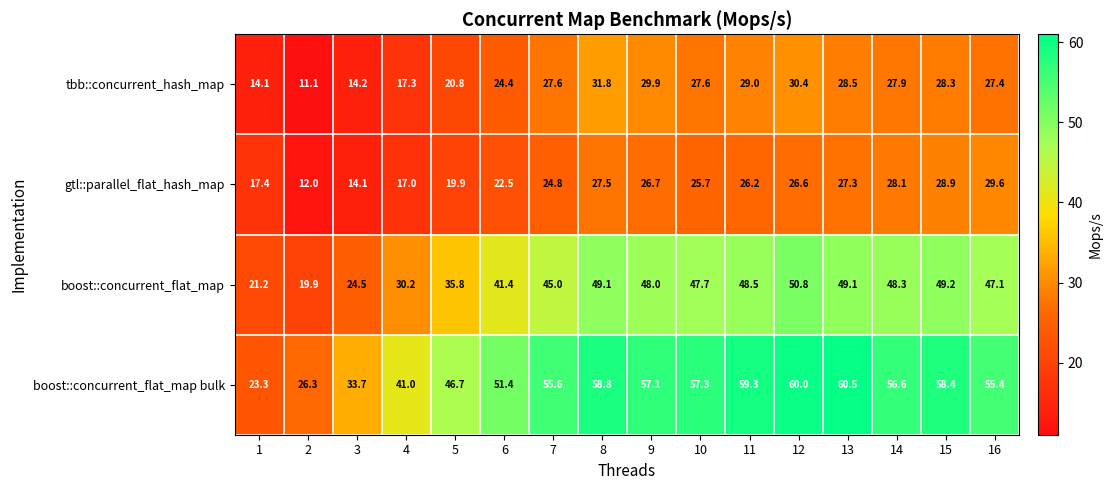

What is the difference between the highest and lowest values at 9?

30.4